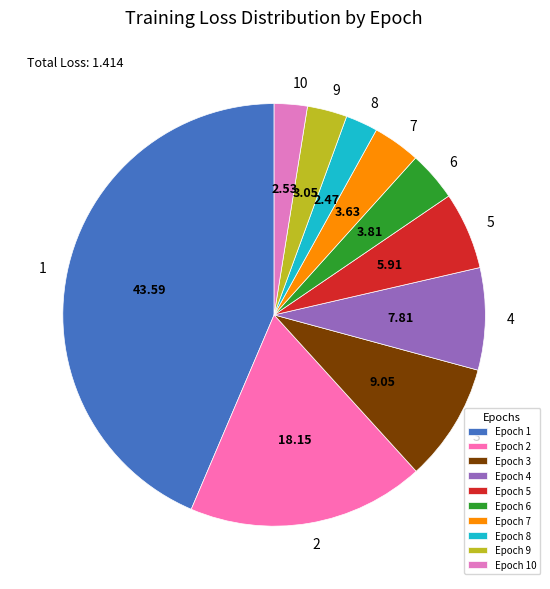

How many slices are in this pie chart?

10